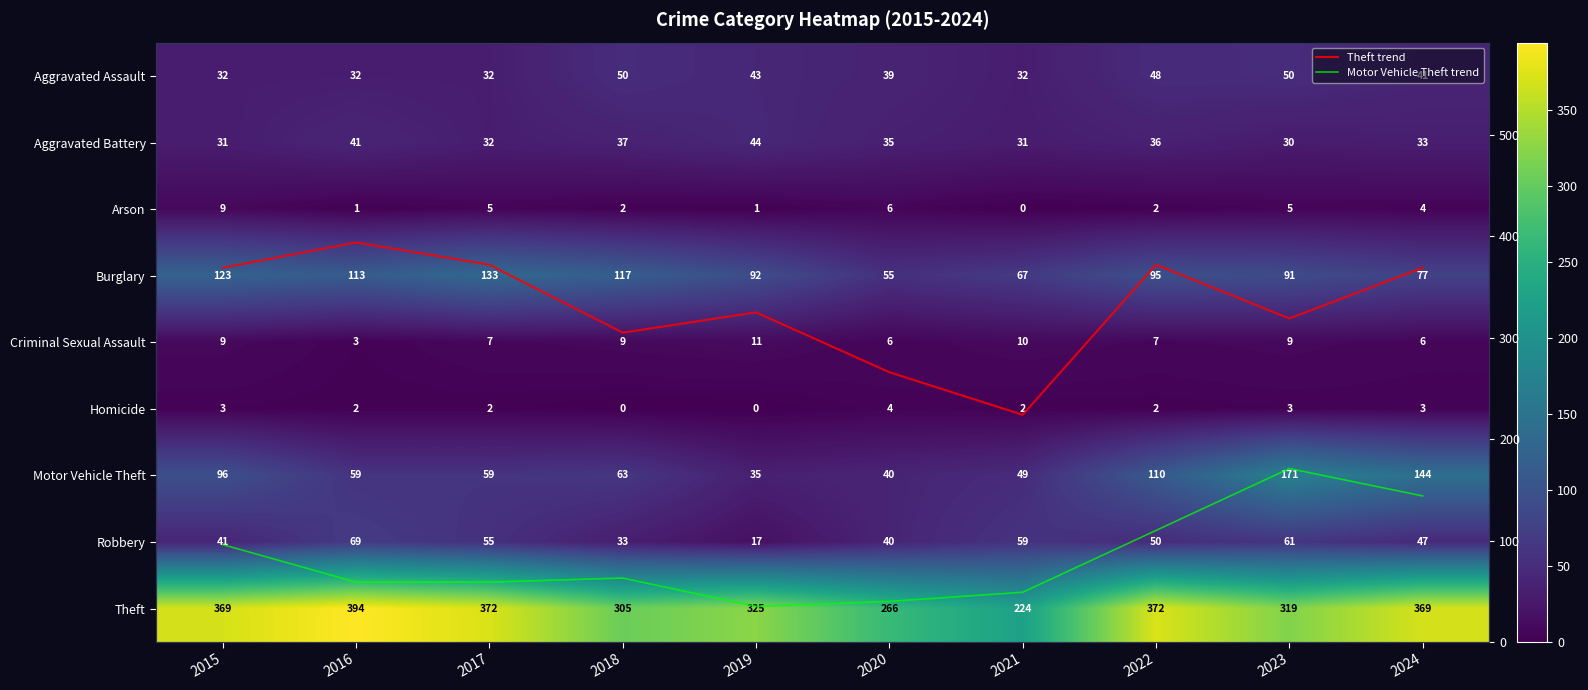

Rank the series at 2021 from highest to lowest value.

Theft, Theft trend, Burglary, Robbery, Motor Vehicle Theft, Motor Vehicle Theft trend, Aggravated Assault, Aggravated Battery, Criminal Sexual Assault, Homicide, Arson